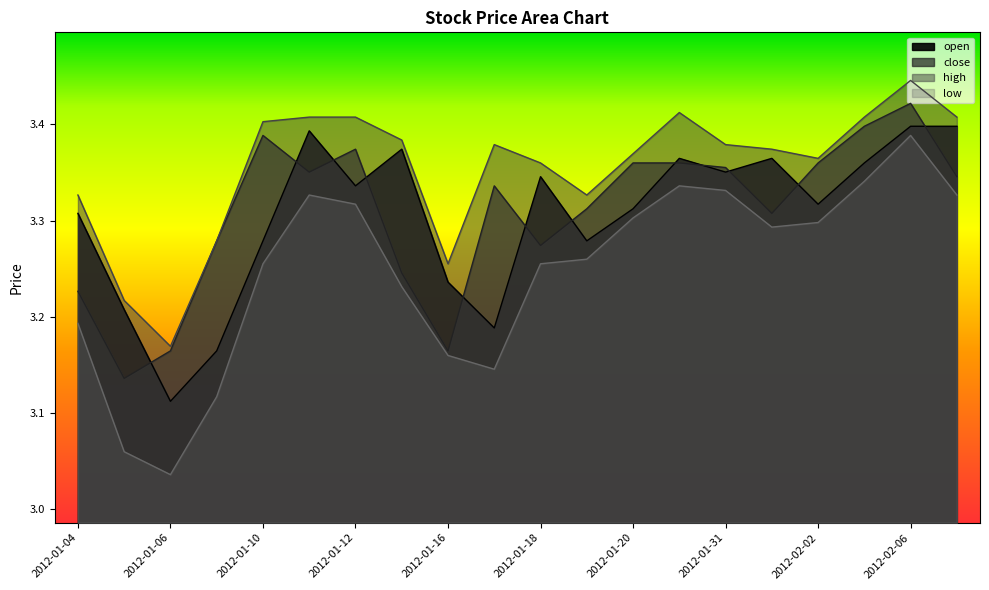

Count the number of data series in this chart.

4